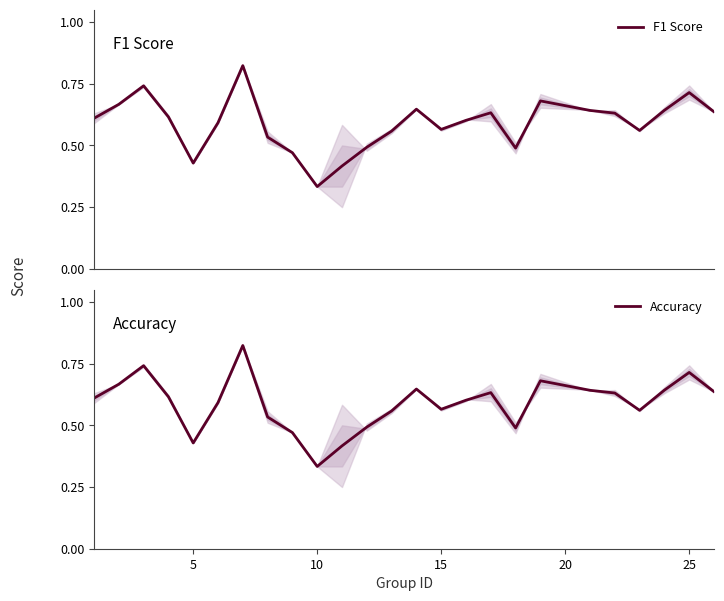

Which series has the widest spread of values?

F1 Score